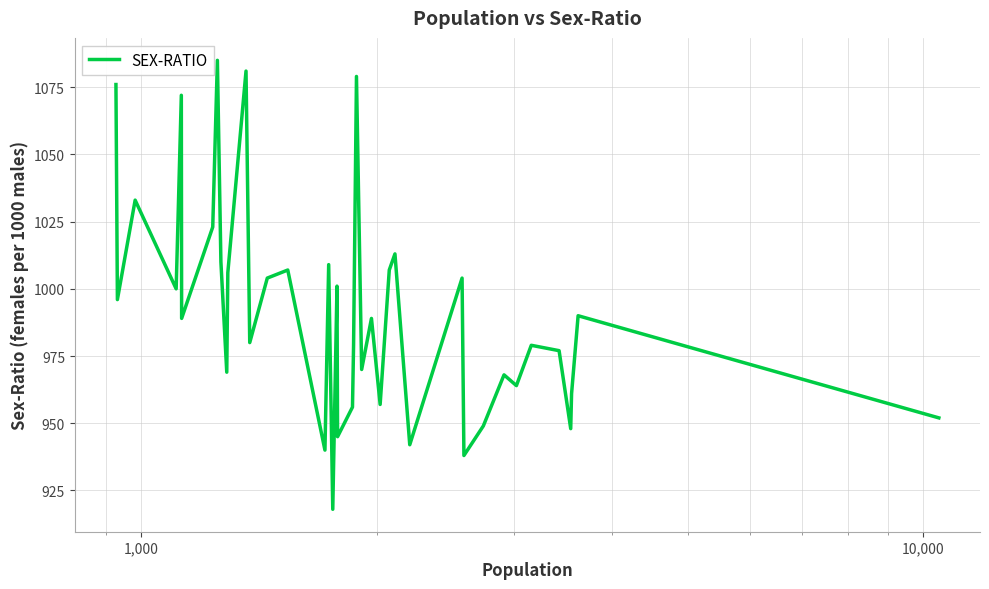

What is the difference between the maximum and minimum values?

167